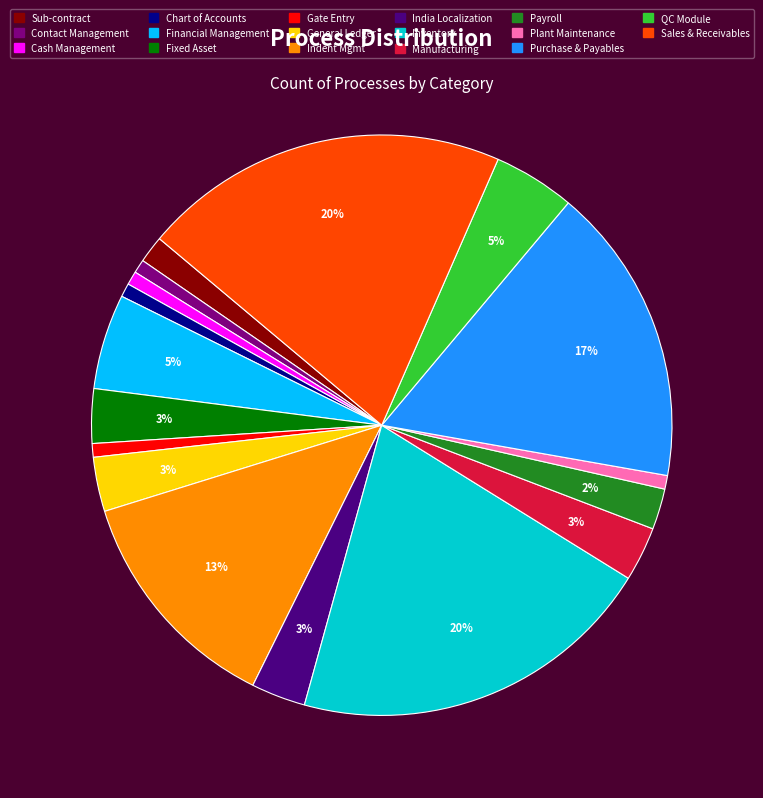

Between General Ledger and Cash Management, which is larger?

General Ledger